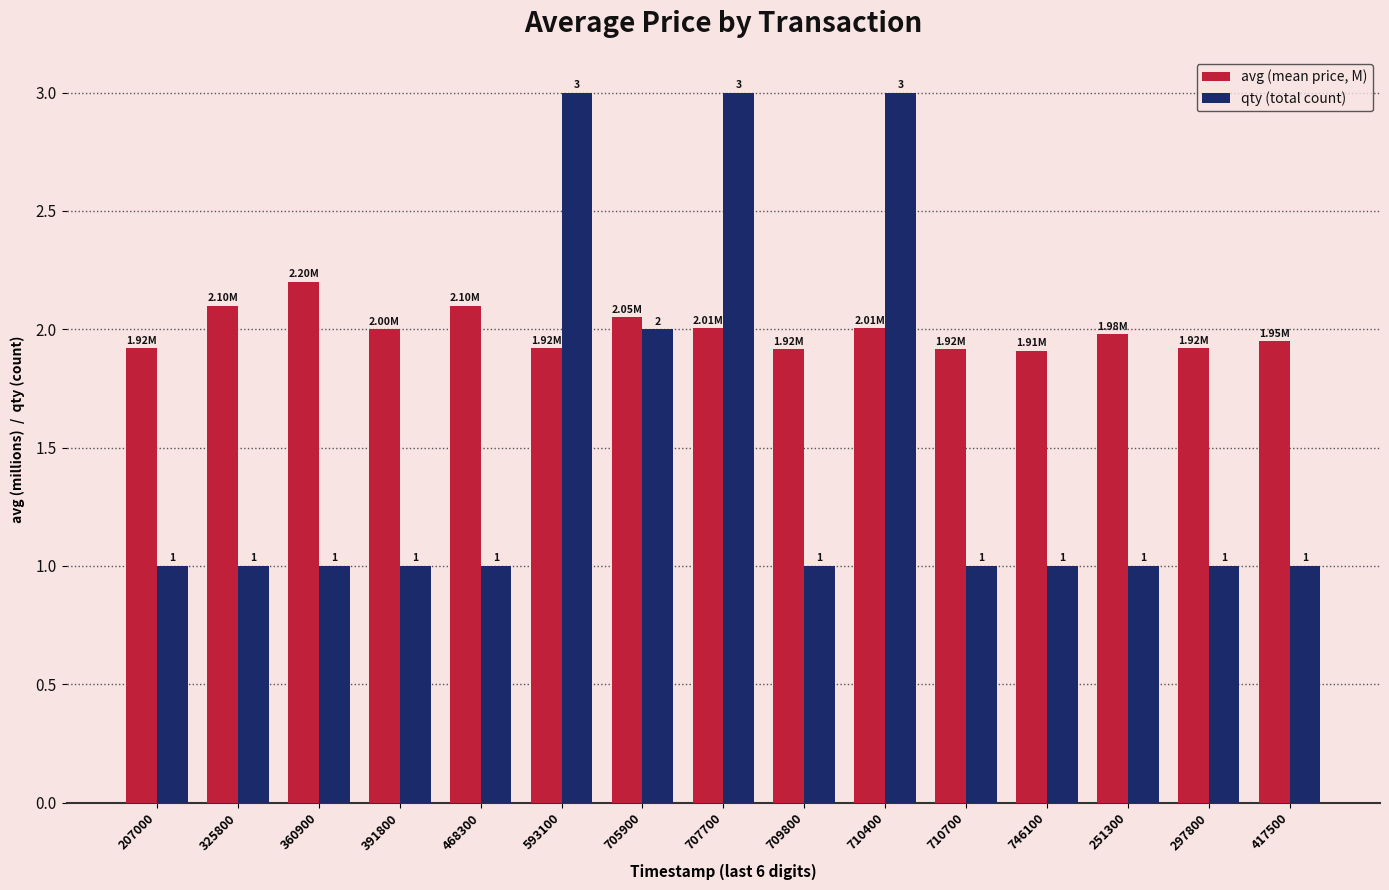

How many groups of bars are there?

15